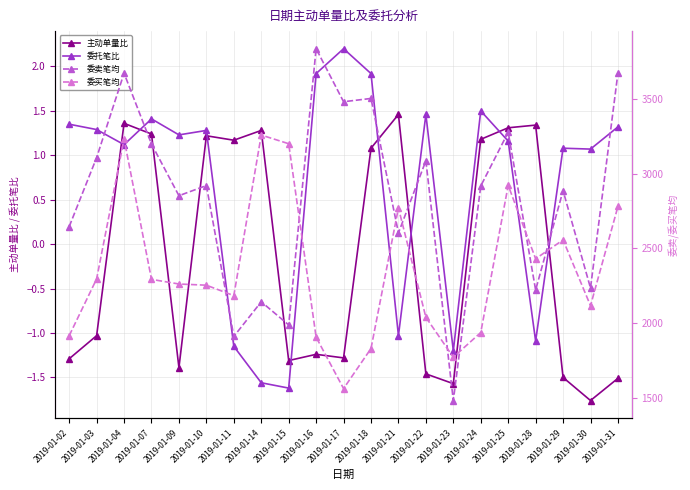

Which has a higher value, 2019-01-09 or 2019-01-16?

2019-01-16